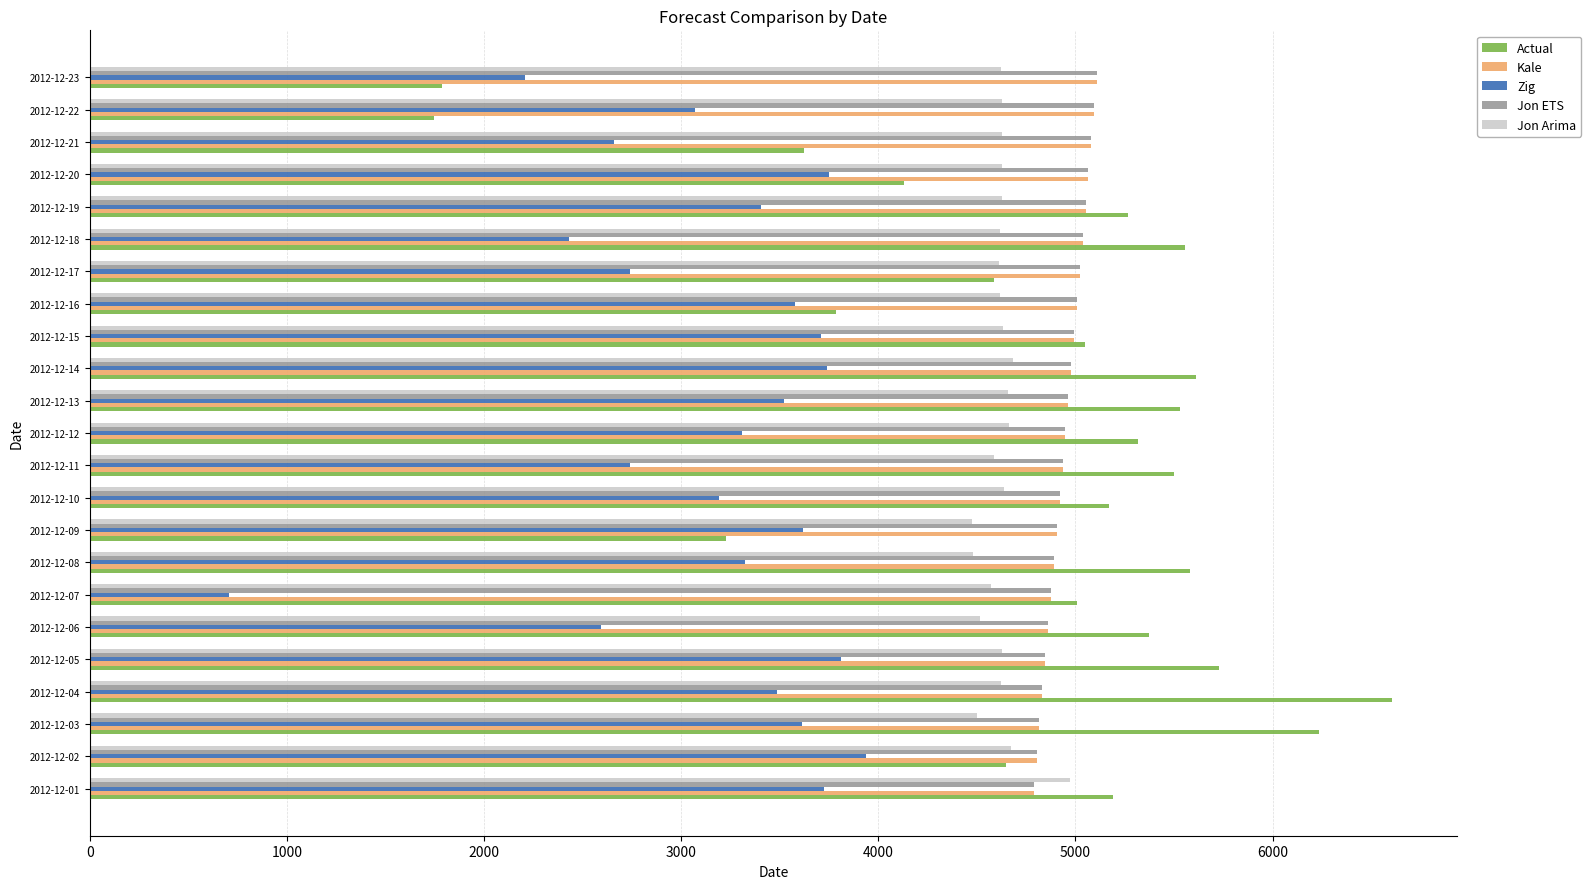

What is the spread (max minus min) of values at 2012-12-21?

2420.4